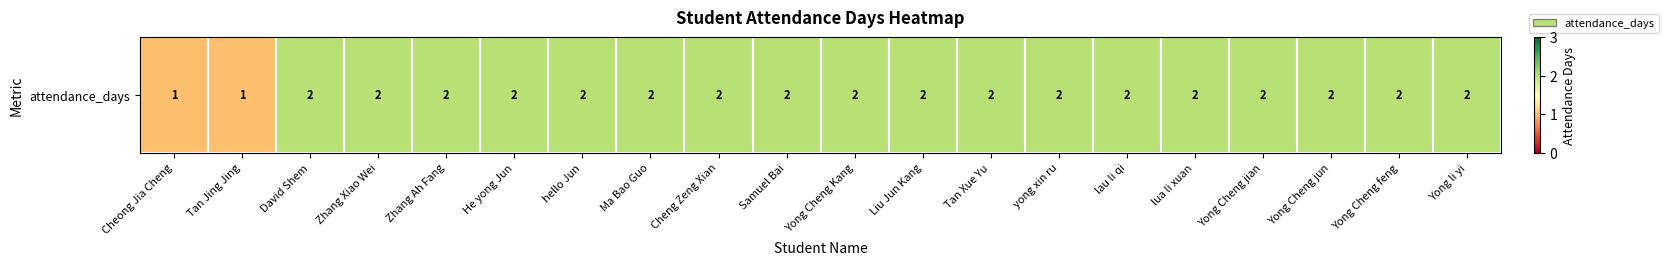

Rank the categories by value from lowest to highest.

Cheong Jia Cheng, Tan Jing Jing, David Shem, Zhang Xiao Wei, Zhang Ah Fang, He yong Jun, hello Jun, Ma Bao Guo, Cheng Zeng Xian, Samuel Bai, Yong Cheng Kang, Liu Jun Kang, Tan Xue Yu, yong xin ru, lau li qi, lua li xuan, Yong Cheng jian, Yong Cheng jun, Yong Cheng feng, Yong li yi